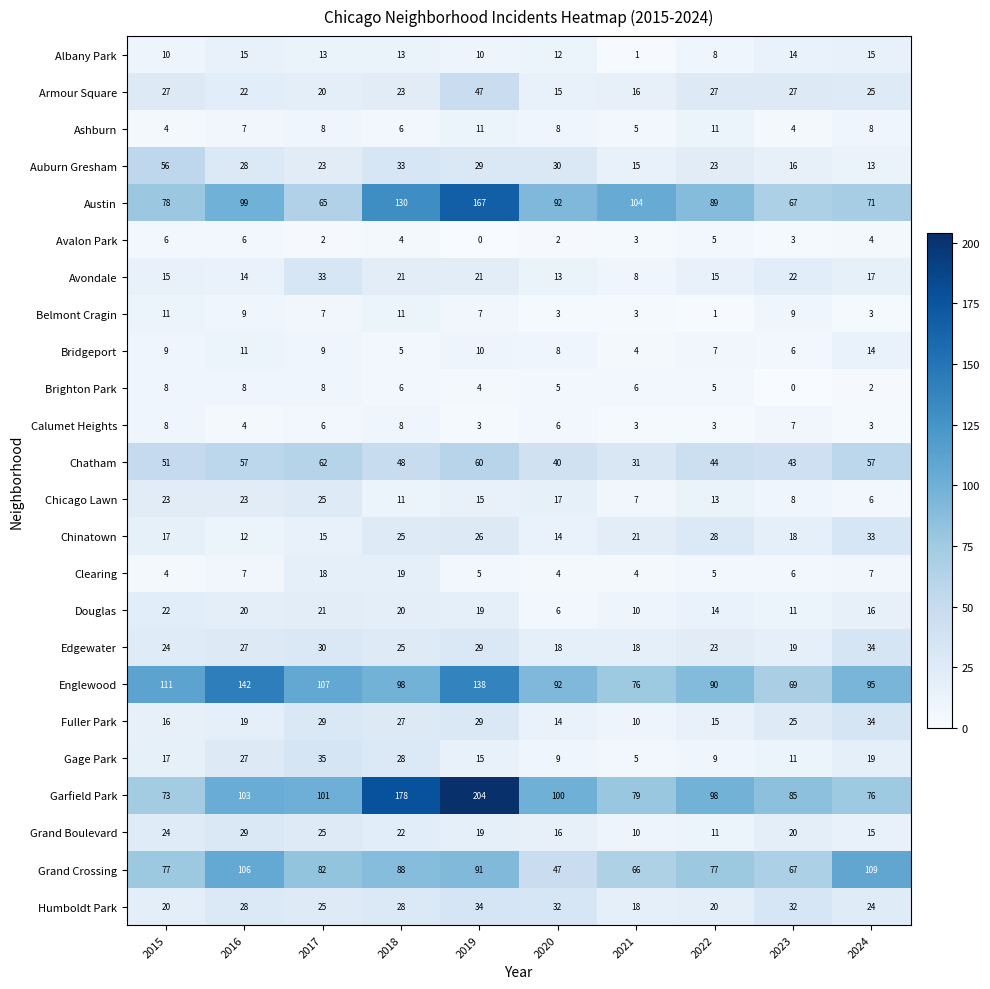

Which series changed the most between 2015 and 2020?

Grand Crossing